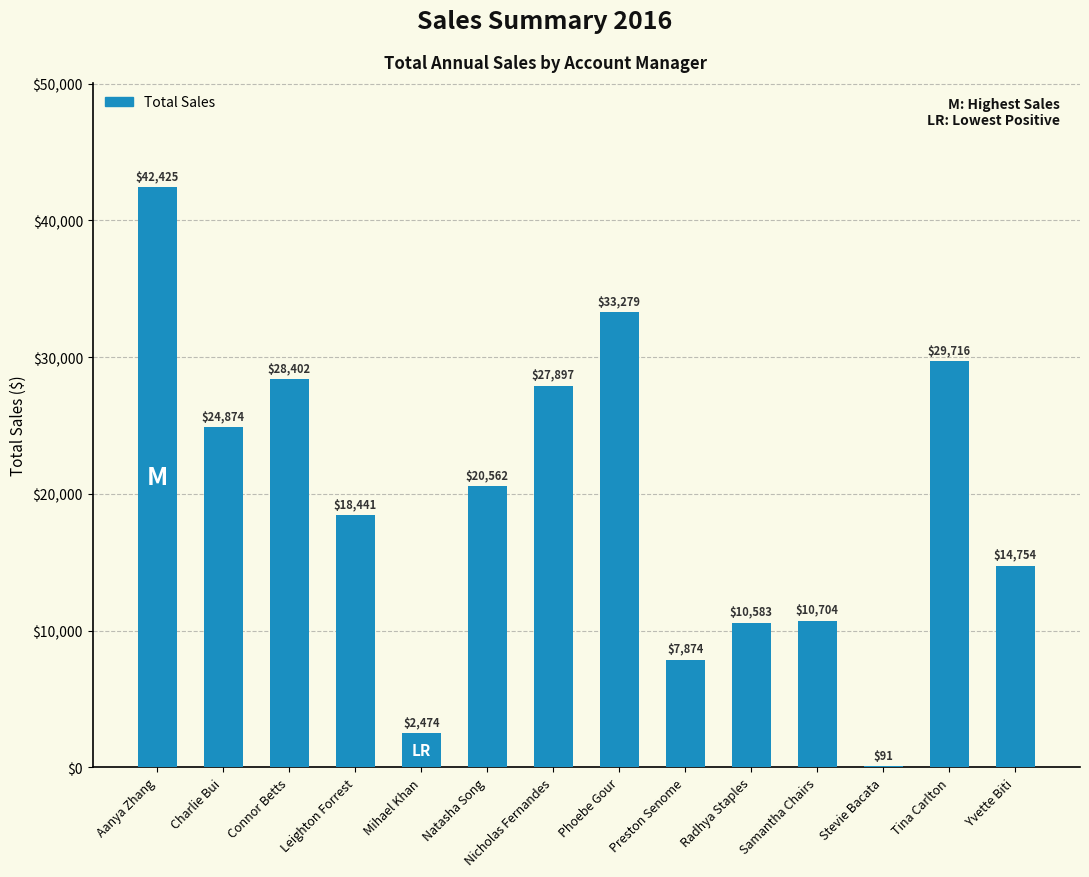

Which label corresponds to the largest value in the chart?

Aanya Zhang